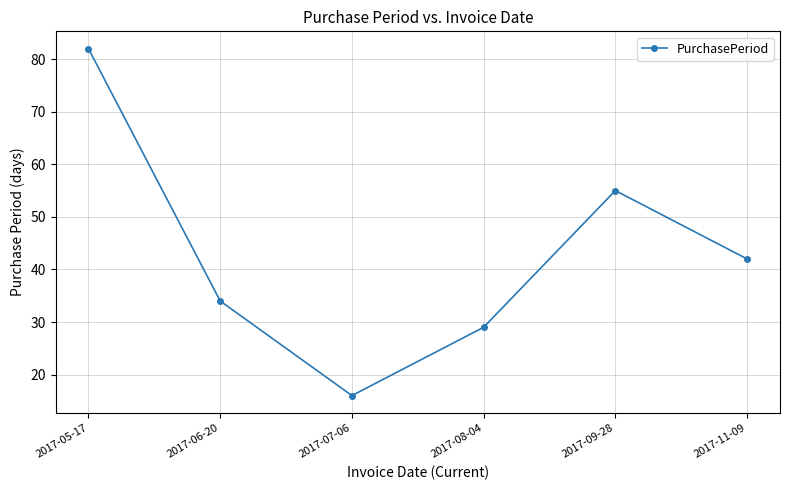

What is the label of the 6th point from the left?

2017-11-09